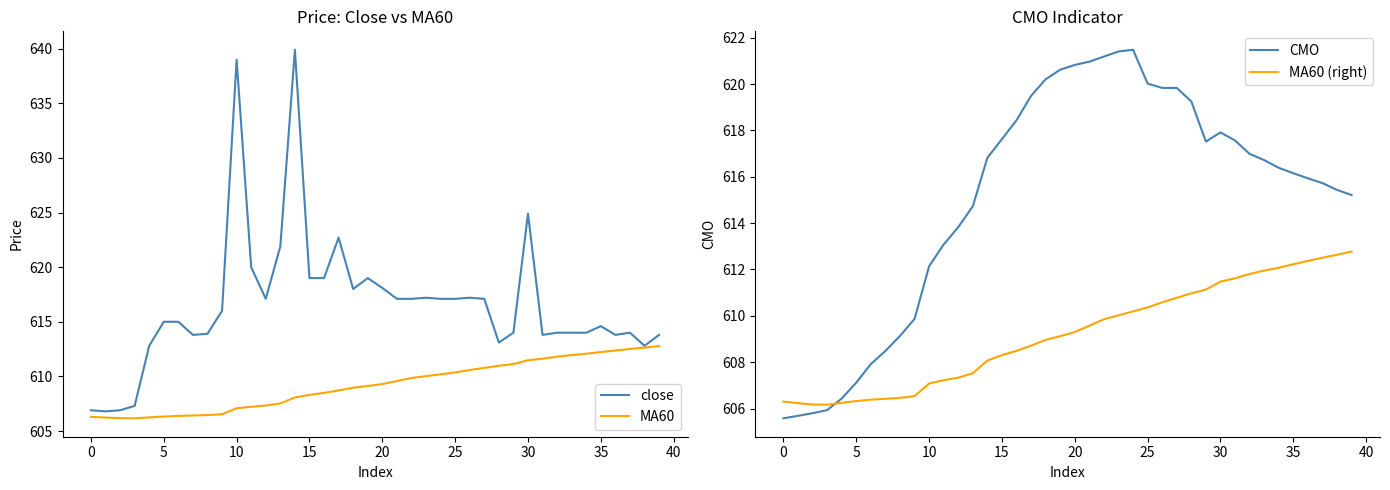

What is the sum of all close values?

24664.8